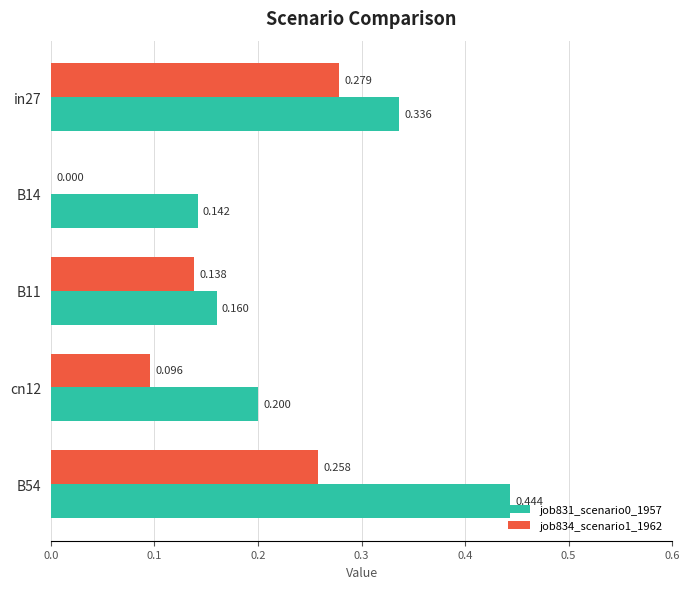

Is the value of job831_scenario0_1957 at in27 greater than the value of job834_scenario1_1962 at B11?

Yes